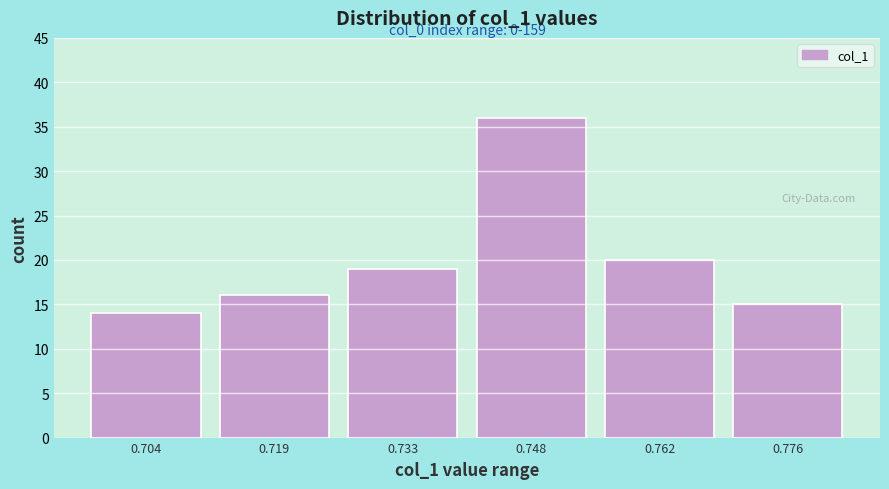

Over which range of the x-axis is the bar tallest?

0.740 to 0.754